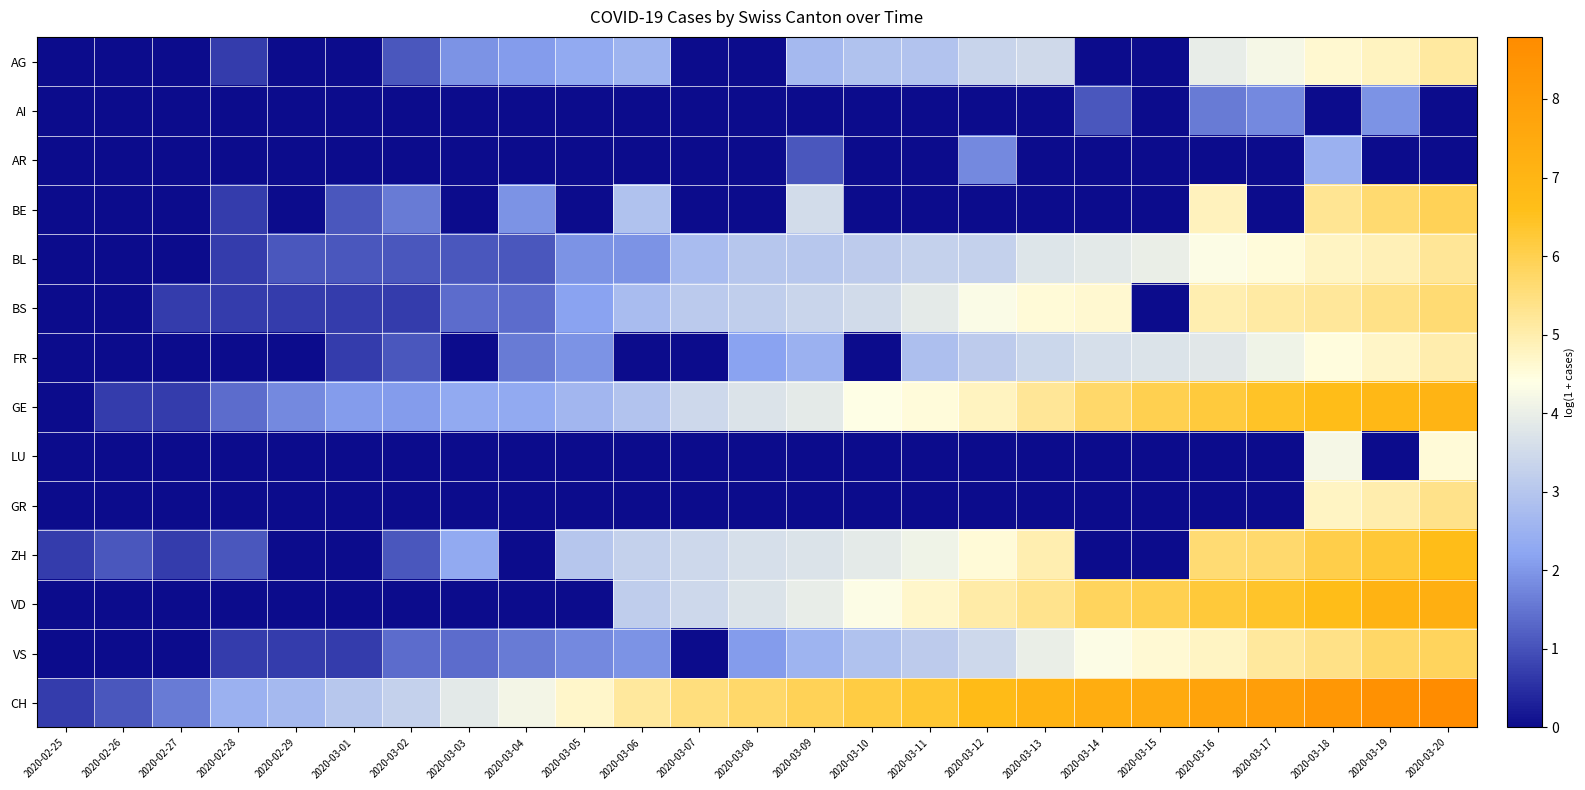

Reading right to left, list all the values displayed in this chart.

AG: 2020-03-20=5.1	2020-03-19=4.8	2020-03-18=4.6	2020-03-17=4.2	2020-03-16=4.0	2020-03-15=0.0	2020-03-14=0.0	2020-03-13=3.5	2020-03-12=3.3	2020-03-11=2.9	2020-03-10=2.9	2020-03-09=2.7	2020-03-08=0.0	2020-03-07=0.0	2020-03-06=2.6	2020-03-05=2.3	2020-03-04=2.1	2020-03-03=1.9	2020-03-02=1.1	2020-03-01=0.0	2020-02-29=0.0	2020-02-28=0.7	2020-02-27=0.0	2020-02-26=0.0	2020-02-25=0.0
AI: 2020-03-20=0.0	2020-03-19=1.9	2020-03-18=0.0	2020-03-17=1.8	2020-03-16=1.6	2020-03-15=0.0	2020-03-14=1.1	2020-03-13=0.0	2020-03-12=0.0	2020-03-11=0.0	2020-03-10=0.0	2020-03-09=0.0	2020-03-08=0.0	2020-03-07=0.0	2020-03-06=0.0	2020-03-05=0.0	2020-03-04=0.0	2020-03-03=0.0	2020-03-02=0.0	2020-03-01=0.0	2020-02-29=0.0	2020-02-28=0.0	2020-02-27=0.0	2020-02-26=0.0	2020-02-25=0.0
AR: 2020-03-20=0.0	2020-03-19=0.0	2020-03-18=2.5	2020-03-17=0.0	2020-03-16=0.0	2020-03-15=0.0	2020-03-14=0.0	2020-03-13=0.0	2020-03-12=1.8	2020-03-11=0.0	2020-03-10=0.0	2020-03-09=1.1	2020-03-08=0.0	2020-03-07=0.0	2020-03-06=0.0	2020-03-05=0.0	2020-03-04=0.0	2020-03-03=0.0	2020-03-02=0.0	2020-03-01=0.0	2020-02-29=0.0	2020-02-28=0.0	2020-02-27=0.0	2020-02-26=0.0	2020-02-25=0.0
BE: 2020-03-20=5.9	2020-03-19=5.6	2020-03-18=5.3	2020-03-17=0.0	2020-03-16=4.8	2020-03-15=0.0	2020-03-14=0.0	2020-03-13=0.0	2020-03-12=0.0	2020-03-11=0.0	2020-03-10=0.0	2020-03-09=3.6	2020-03-08=0.0	2020-03-07=0.0	2020-03-06=2.9	2020-03-05=0.0	2020-03-04=1.9	2020-03-03=0.0	2020-03-02=1.6	2020-03-01=1.1	2020-02-29=0.0	2020-02-28=0.7	2020-02-27=0.0	2020-02-26=0.0	2020-02-25=0.0
BL: 2020-03-20=5.2	2020-03-19=4.9	2020-03-18=4.8	2020-03-17=4.5	2020-03-16=4.3	2020-03-15=4.0	2020-03-14=3.9	2020-03-13=3.8	2020-03-12=3.3	2020-03-11=3.3	2020-03-10=3.1	2020-03-09=3.0	2020-03-08=3.0	2020-03-07=2.8	2020-03-06=1.9	2020-03-05=1.9	2020-03-04=1.1	2020-03-03=1.1	2020-03-02=1.1	2020-03-01=1.1	2020-02-29=1.1	2020-02-28=0.7	2020-02-27=0.0	2020-02-26=0.0	2020-02-25=0.0
BS: 2020-03-20=5.6	2020-03-19=5.4	2020-03-18=5.2	2020-03-17=5.1	2020-03-16=5.0	2020-03-15=0.0	2020-03-14=4.6	2020-03-13=4.5	2020-03-12=4.3	2020-03-11=3.9	2020-03-10=3.5	2020-03-09=3.4	2020-03-08=3.2	2020-03-07=3.1	2020-03-06=2.8	2020-03-05=2.2	2020-03-04=1.4	2020-03-03=1.4	2020-03-02=0.7	2020-03-01=0.7	2020-02-29=0.7	2020-02-28=0.7	2020-02-27=0.7	2020-02-26=0.0	2020-02-25=0.0
FR: 2020-03-20=5.0	2020-03-19=4.7	2020-03-18=4.5	2020-03-17=4.1	2020-03-16=3.8	2020-03-15=3.7	2020-03-14=3.6	2020-03-13=3.4	2020-03-12=3.1	2020-03-11=2.8	2020-03-10=0.0	2020-03-09=2.5	2020-03-08=2.2	2020-03-07=0.0	2020-03-06=0.0	2020-03-05=1.9	2020-03-04=1.6	2020-03-03=0.0	2020-03-02=1.1	2020-03-01=0.7	2020-02-29=0.0	2020-02-28=0.0	2020-02-27=0.0	2020-02-26=0.0	2020-02-25=0.0
GE: 2020-03-20=7.0	2020-03-19=6.9	2020-03-18=6.6	2020-03-17=6.4	2020-03-16=6.2	2020-03-15=6.0	2020-03-14=5.7	2020-03-13=5.2	2020-03-12=4.8	2020-03-11=4.5	2020-03-10=4.4	2020-03-09=3.9	2020-03-08=3.7	2020-03-07=3.4	2020-03-06=2.9	2020-03-05=2.6	2020-03-04=2.3	2020-03-03=2.3	2020-03-02=2.1	2020-03-01=2.1	2020-02-29=1.8	2020-02-28=1.4	2020-02-27=0.7	2020-02-26=0.7	2020-02-25=0.0
LU: 2020-03-20=4.5	2020-03-19=0.0	2020-03-18=4.2	2020-03-17=0.0	2020-03-16=0.0	2020-03-15=0.0	2020-03-14=0.0	2020-03-13=0.0	2020-03-12=0.0	2020-03-11=0.0	2020-03-10=0.0	2020-03-09=0.0	2020-03-08=0.0	2020-03-07=0.0	2020-03-06=0.0	2020-03-05=0.0	2020-03-04=0.0	2020-03-03=0.0	2020-03-02=0.0	2020-03-01=0.0	2020-02-29=0.0	2020-02-28=0.0	2020-02-27=0.0	2020-02-26=0.0	2020-02-25=0.0
GR: 2020-03-20=5.4	2020-03-19=5.0	2020-03-18=4.8	2020-03-17=0.0	2020-03-16=0.0	2020-03-15=0.0	2020-03-14=0.0	2020-03-13=0.0	2020-03-12=0.0	2020-03-11=0.0	2020-03-10=0.0	2020-03-09=0.0	2020-03-08=0.0	2020-03-07=0.0	2020-03-06=0.0	2020-03-05=0.0	2020-03-04=0.0	2020-03-03=0.0	2020-03-02=0.0	2020-03-01=0.0	2020-02-29=0.0	2020-02-28=0.0	2020-02-27=0.0	2020-02-26=0.0	2020-02-25=0.0
ZH: 2020-03-20=6.7	2020-03-19=6.3	2020-03-18=6.1	2020-03-17=5.7	2020-03-16=5.6	2020-03-15=0.0	2020-03-14=0.0	2020-03-13=4.9	2020-03-12=4.5	2020-03-11=4.1	2020-03-10=3.9	2020-03-09=3.7	2020-03-08=3.6	2020-03-07=3.4	2020-03-06=3.3	2020-03-05=3.0	2020-03-04=0.0	2020-03-03=2.3	2020-03-02=1.1	2020-03-01=0.0	2020-02-29=0.0	2020-02-28=1.1	2020-02-27=0.7	2020-02-26=1.1	2020-02-25=0.7
VD: 2020-03-20=7.3	2020-03-19=7.1	2020-03-18=6.7	2020-03-17=6.4	2020-03-16=6.2	2020-03-15=6.0	2020-03-14=5.9	2020-03-13=5.3	2020-03-12=5.1	2020-03-11=4.7	2020-03-10=4.4	2020-03-09=4.0	2020-03-08=3.7	2020-03-07=3.4	2020-03-06=3.2	2020-03-05=0.0	2020-03-04=0.0	2020-03-03=0.0	2020-03-02=0.0	2020-03-01=0.0	2020-02-29=0.0	2020-02-28=0.0	2020-02-27=0.0	2020-02-26=0.0	2020-02-25=0.0
VS: 2020-03-20=5.8	2020-03-19=5.7	2020-03-18=5.4	2020-03-17=5.2	2020-03-16=4.8	2020-03-15=4.6	2020-03-14=4.3	2020-03-13=4.0	2020-03-12=3.4	2020-03-11=3.1	2020-03-10=2.9	2020-03-09=2.6	2020-03-08=2.1	2020-03-07=0.0	2020-03-06=1.9	2020-03-05=1.8	2020-03-04=1.6	2020-03-03=1.4	2020-03-02=1.4	2020-03-01=0.7	2020-02-29=0.7	2020-02-28=0.7	2020-02-27=0.0	2020-02-26=0.0	2020-02-25=0.0
CH: 2020-03-20=8.8	2020-03-19=8.6	2020-03-18=8.3	2020-03-17=8.0	2020-03-16=7.8	2020-03-15=7.5	2020-03-14=7.3	2020-03-13=7.1	2020-03-12=6.7	2020-03-11=6.3	2020-03-10=6.1	2020-03-09=5.9	2020-03-08=5.7	2020-03-07=5.5	2020-03-06=5.2	2020-03-05=4.7	2020-03-04=4.2	2020-03-03=3.9	2020-03-02=3.3	2020-03-01=3.0	2020-02-29=2.7	2020-02-28=2.5	2020-02-27=1.6	2020-02-26=1.1	2020-02-25=0.7